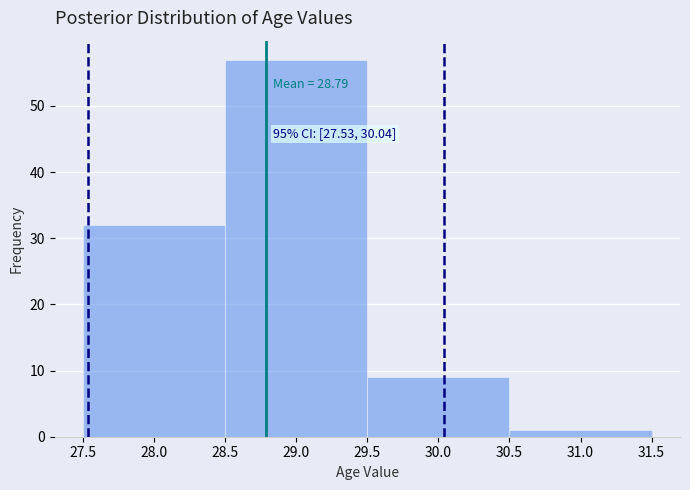

Over which range of the x-axis is the bar tallest?

28.5 to 29.5